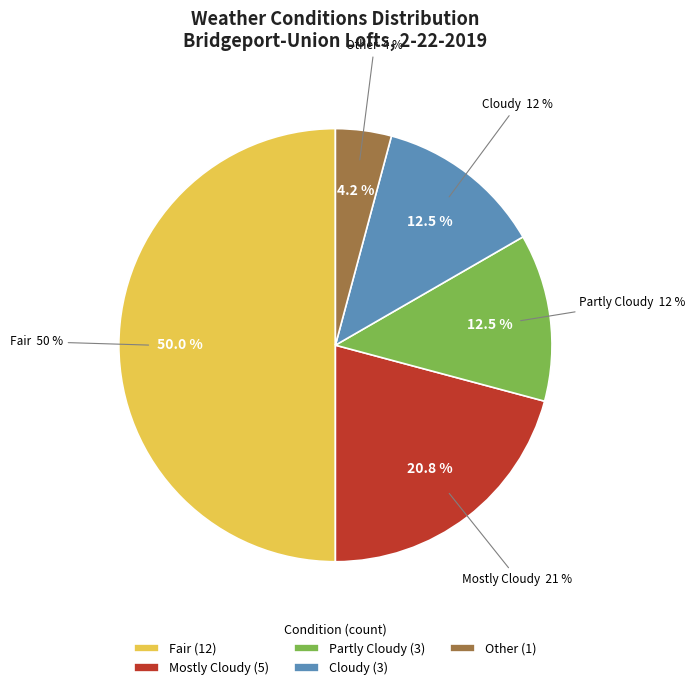

True or false: Other accounts for 24% of the total.

False